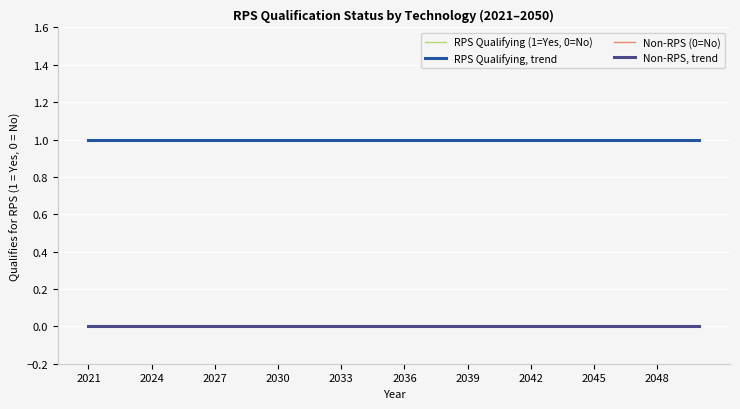

Does the chart have visible grid lines?

Yes